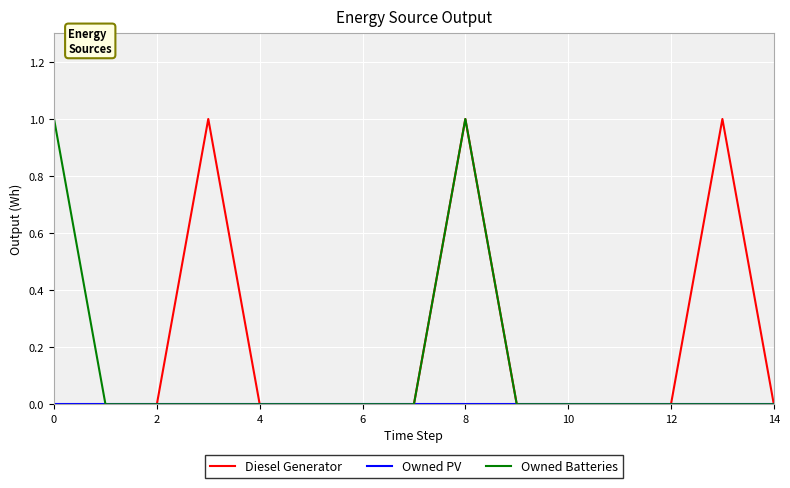

Which series has the largest total across all categories?

Diesel Generator